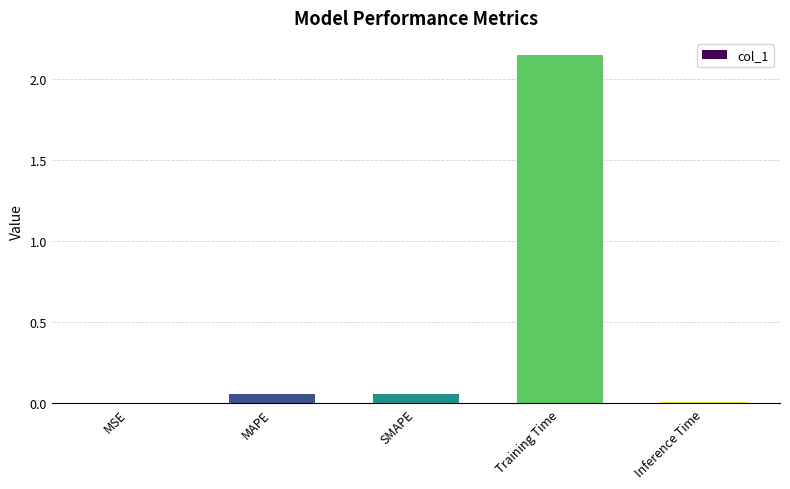

Is it true that the value at Training Time is 3.2?

False